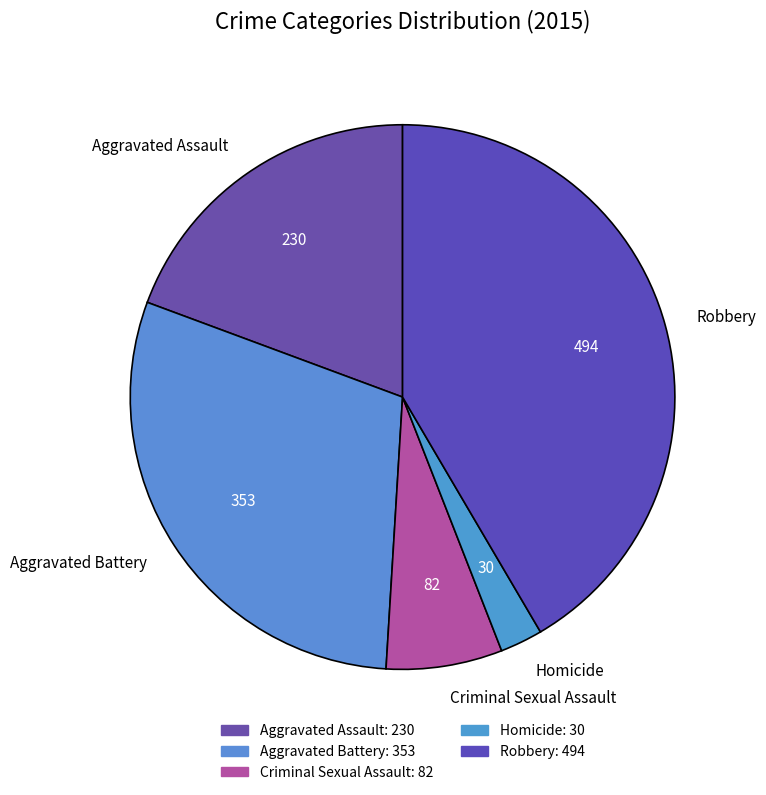

How many slices are in this pie chart?

5